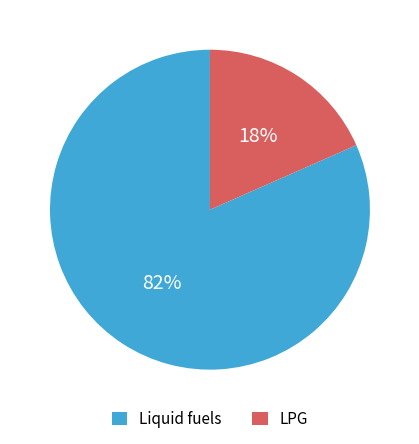

Combined, do LPG and Liquid fuels account for over 50%?

Yes